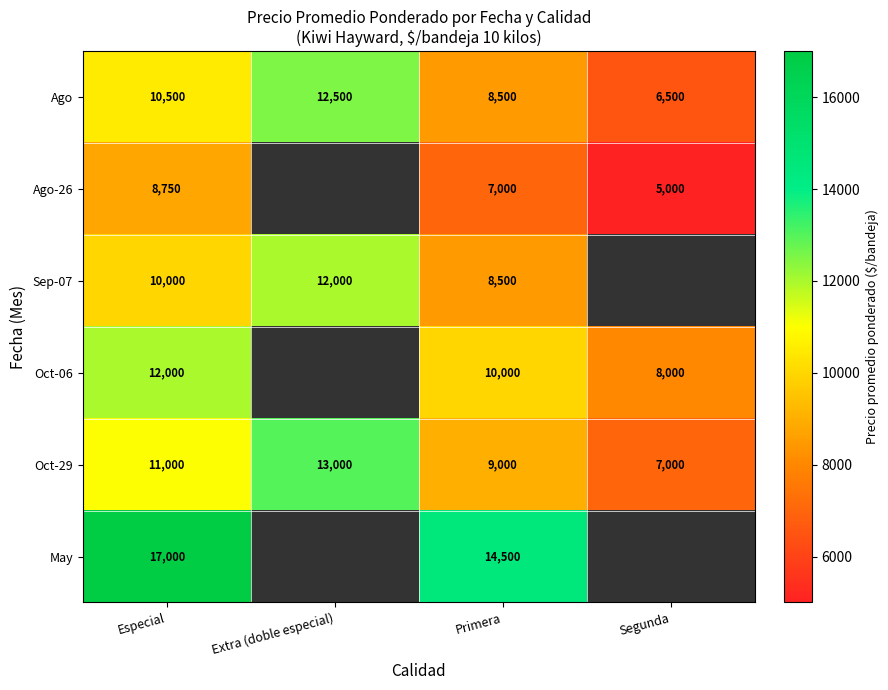

Between Primera and Segunda, which is larger?

Primera